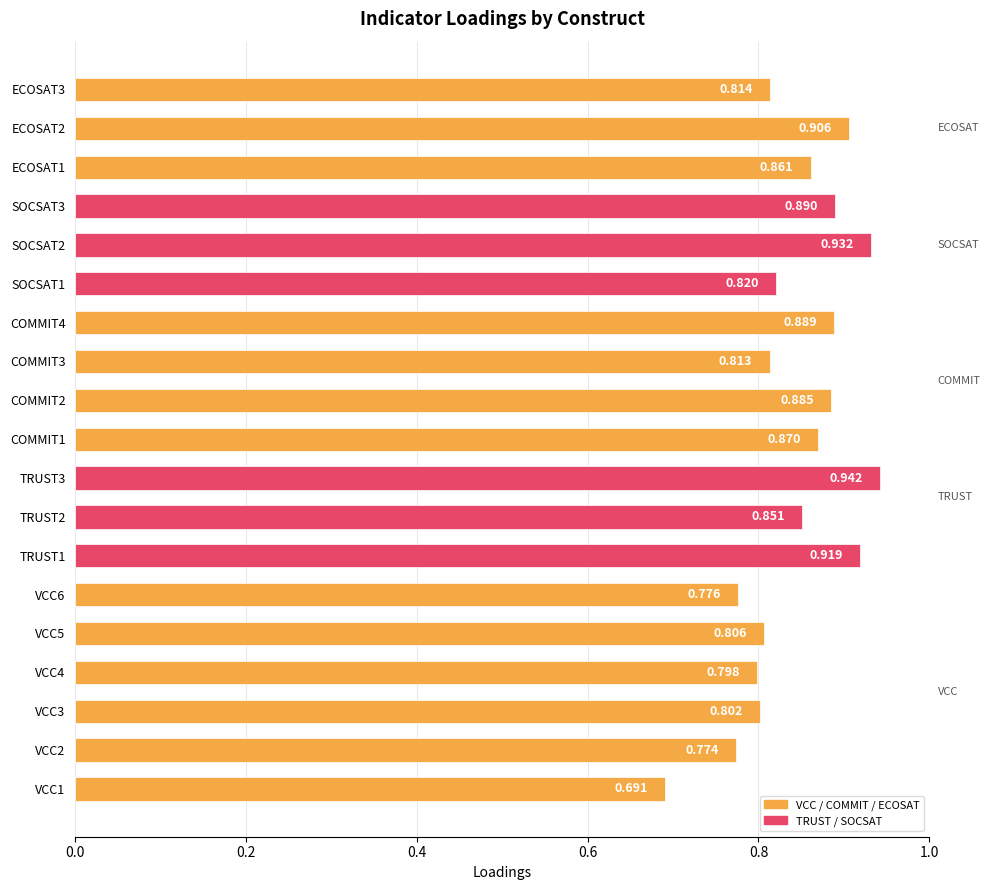

Does the chart contain any negative values?

No